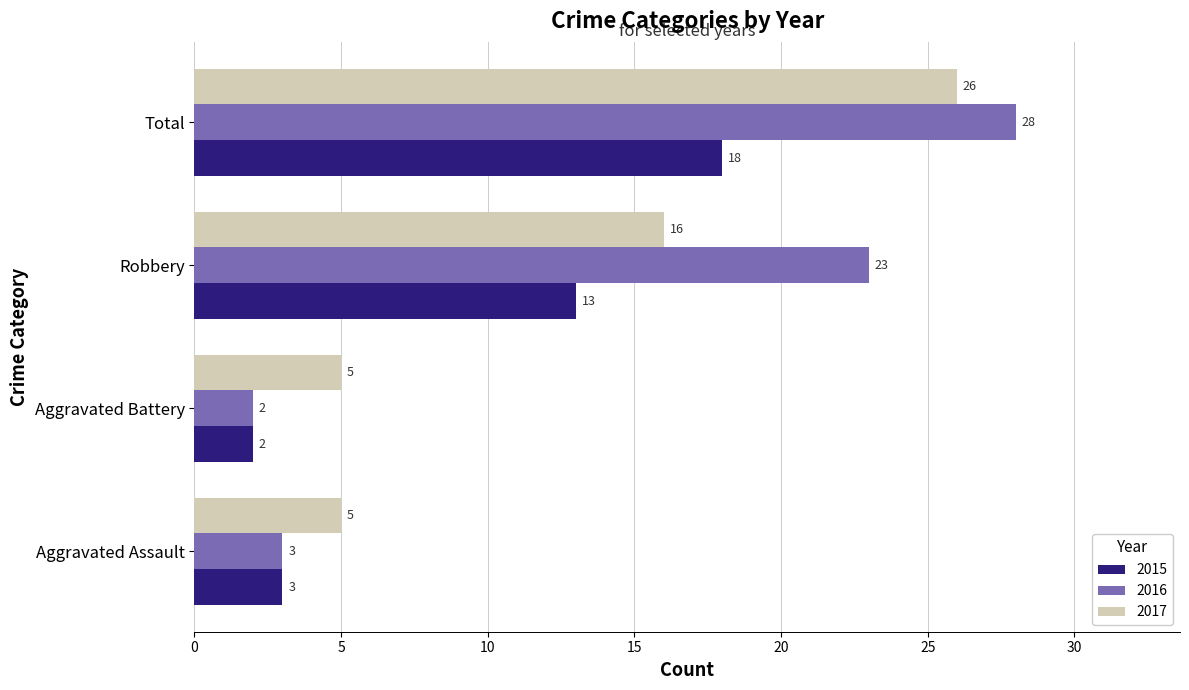

The value of 2017 at Aggravated Battery is 8. True or false?

False